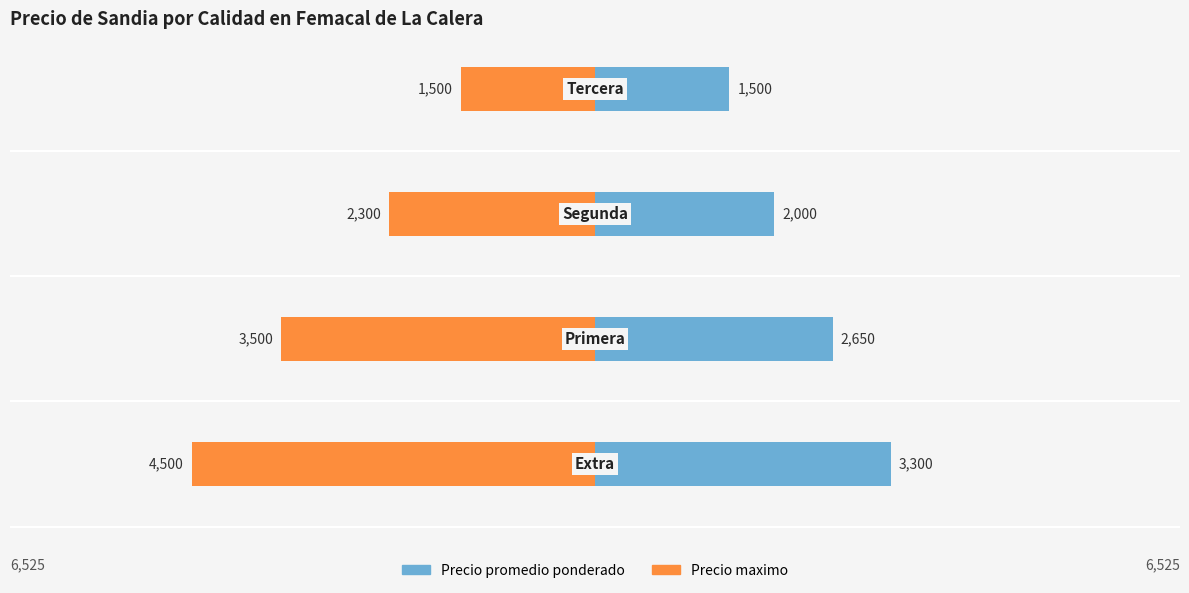

Does the chart contain stacked bars?

No